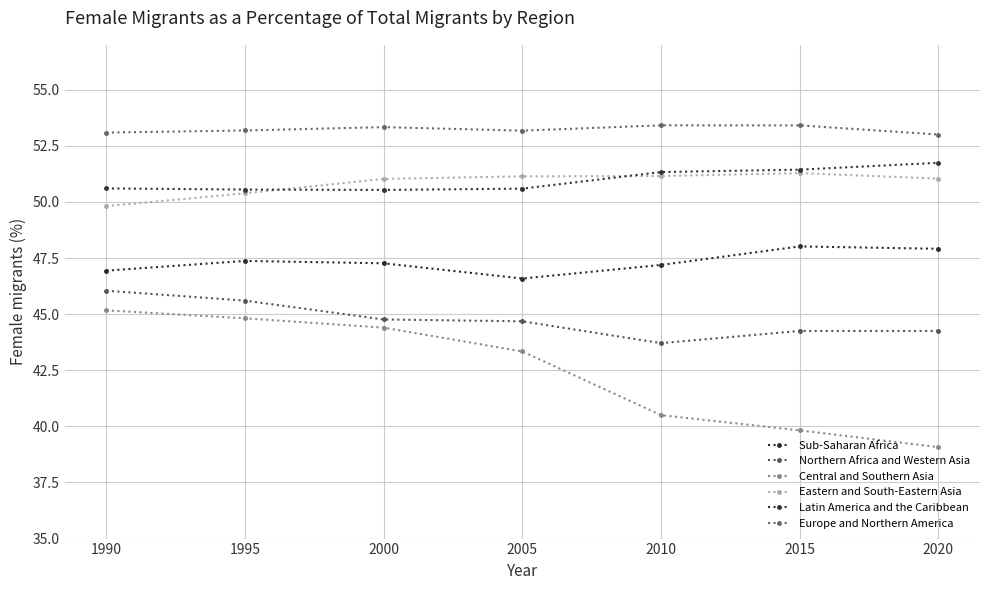

How many interior local valleys does the Sub-Saharan Africa series have?

1